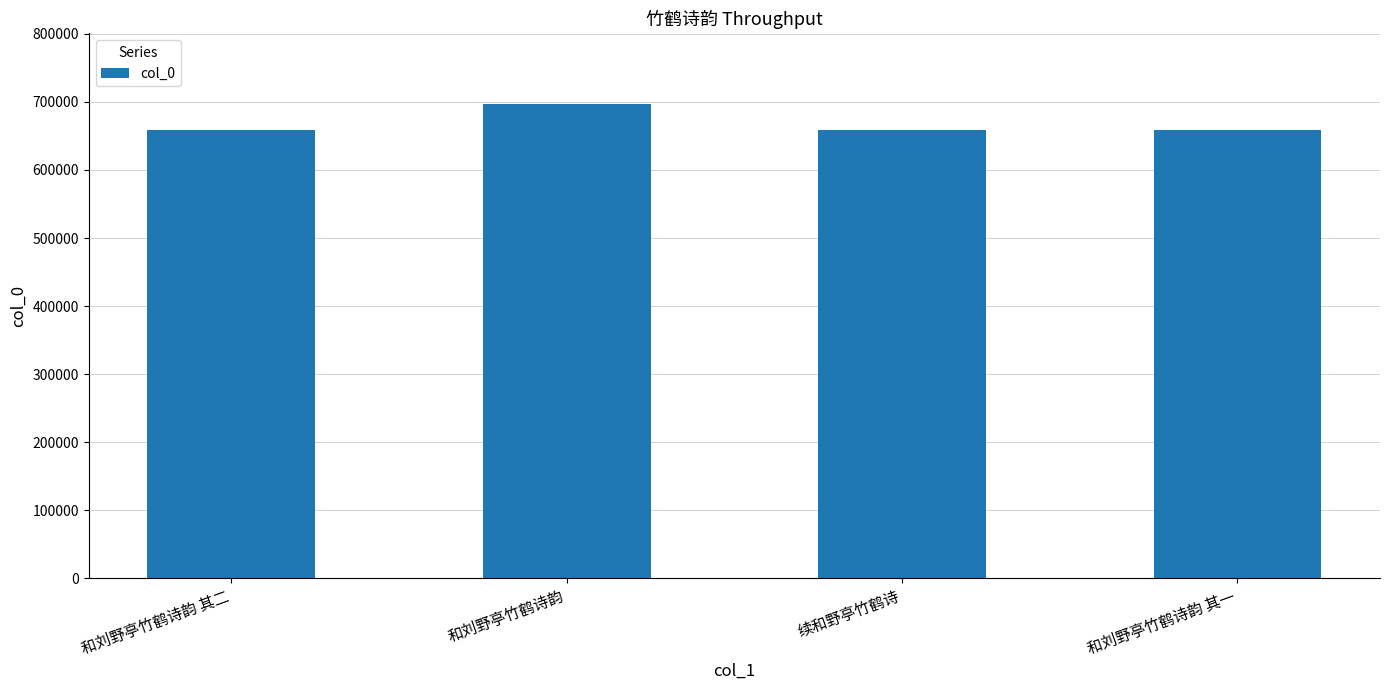

What position from the right is 和刘野亭竹鹤诗韵 其二?

4